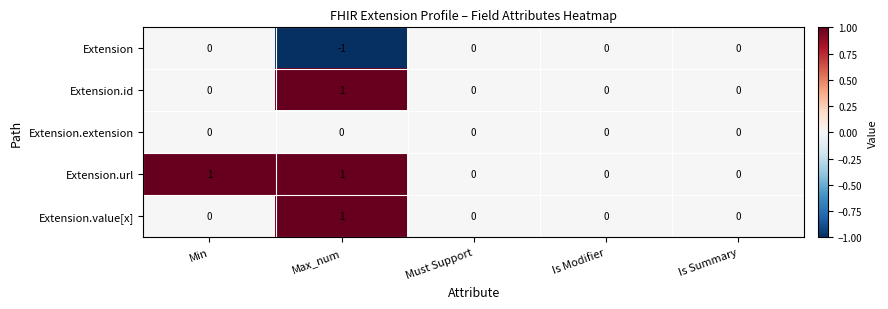

The value of Extension.url at Is Summary is 0. True or false?

True